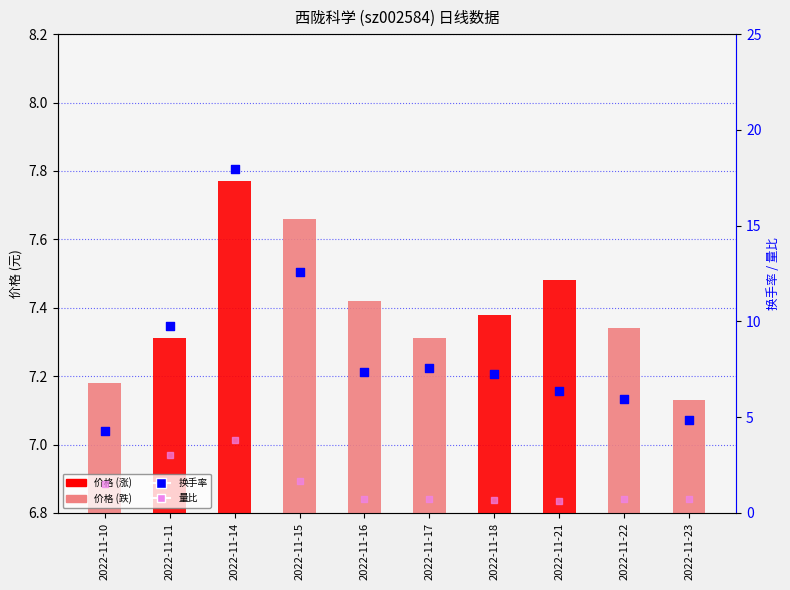

What are all the series names shown in the legend?

价格, 换手率, 量比